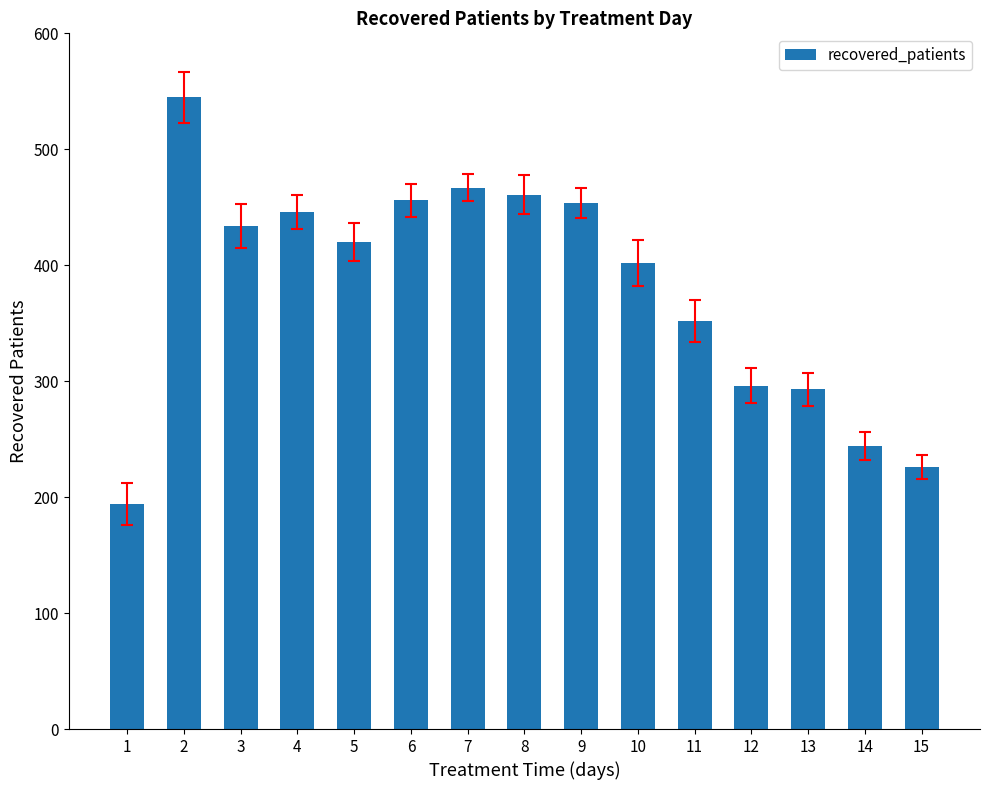

Read the value at 1.

194